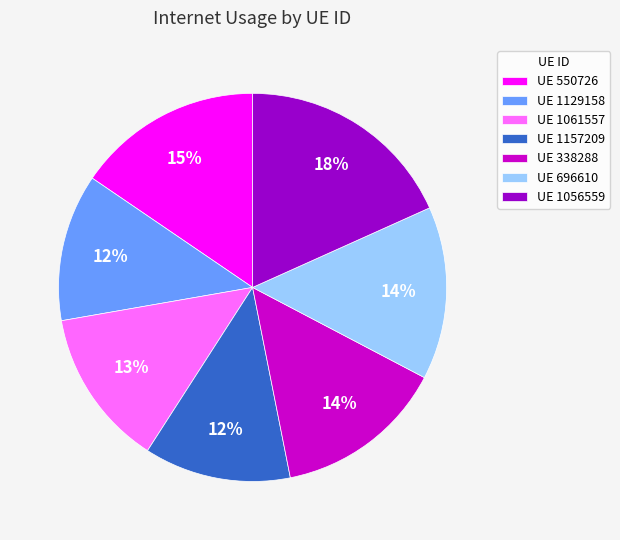

To the nearest percent, what portion does UE 1056559 represent?

18%